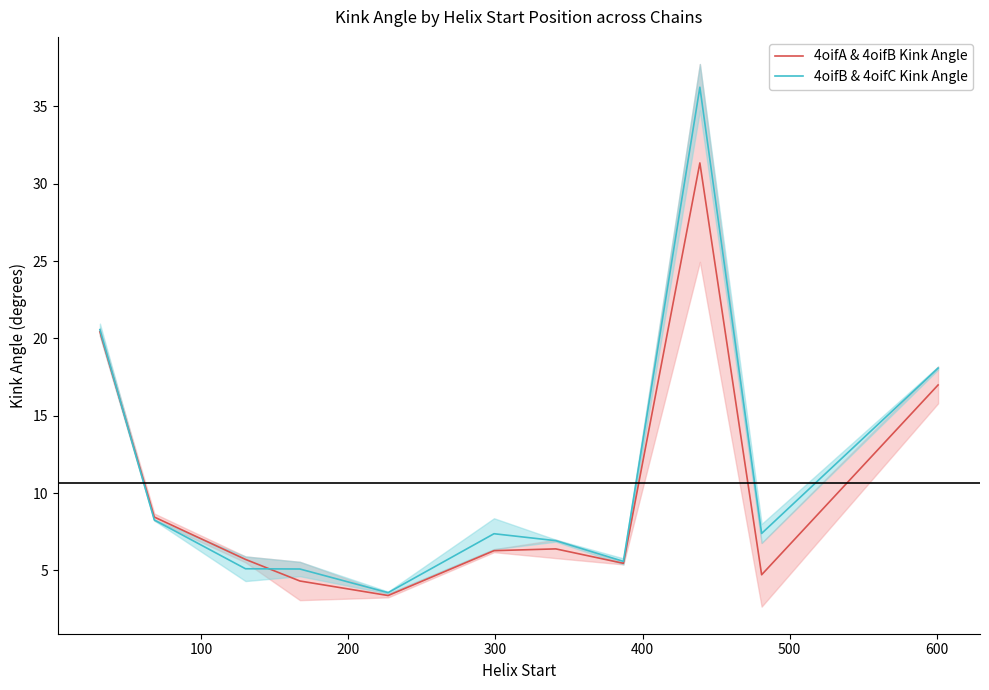

True or false: 4oifB & 4oifC Kink Angle and 4oifA & 4oifB Kink Angle intersect in this chart.

True